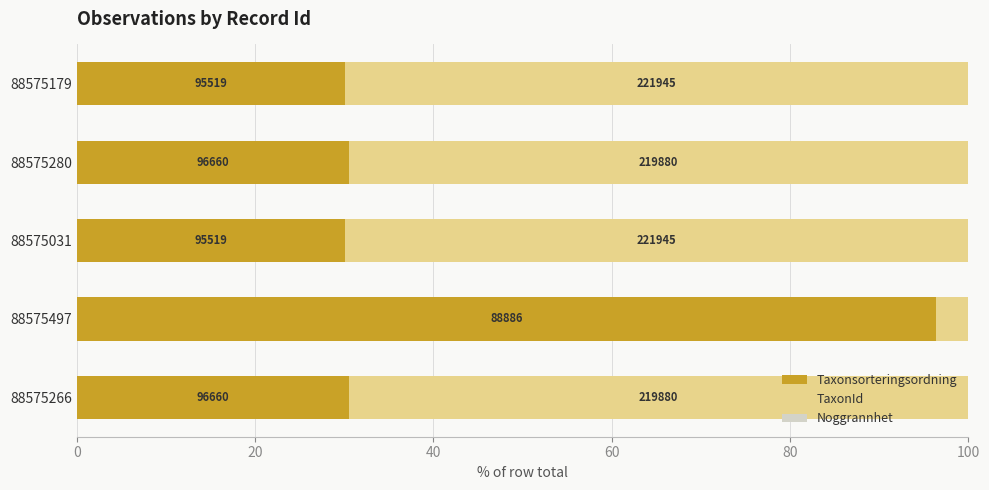

Reading left to right, what are all the values shown in this chart?

Taxonsorteringsordning: 0=30.5	20=96.4	40=30.1	60=30.5	80=30.1
TaxonId: 0=69.5	20=3.6	40=69.9	60=69.5	80=69.9
Noggrannhet: 0=0.0	20=0.0	40=0.0	60=0.0	80=0.0